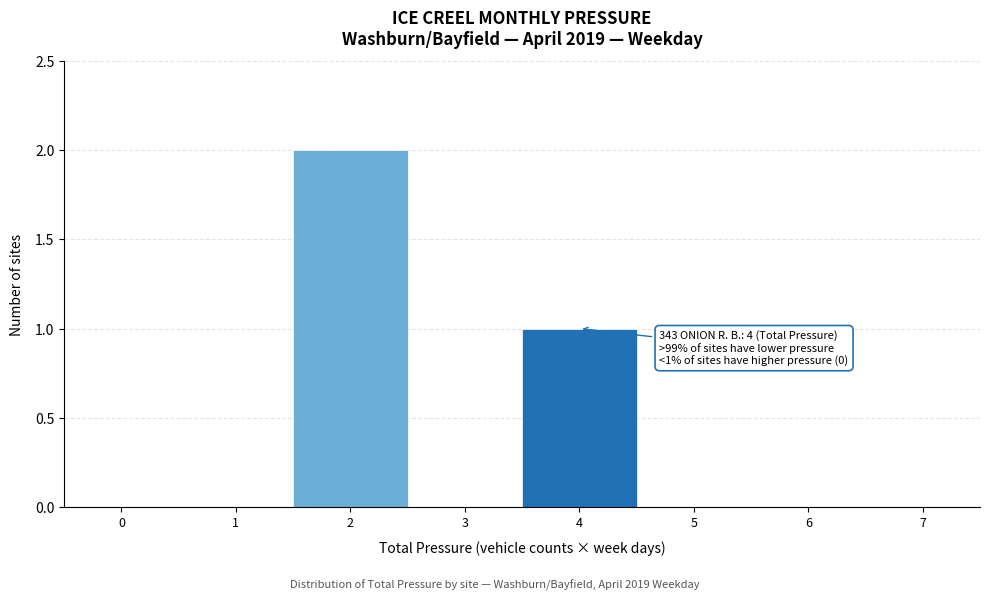

Reading right to left, transcribe all the data shown in this chart.

7=0	6=0	5=0	4=1	3=0	2=2	1=0	0=0